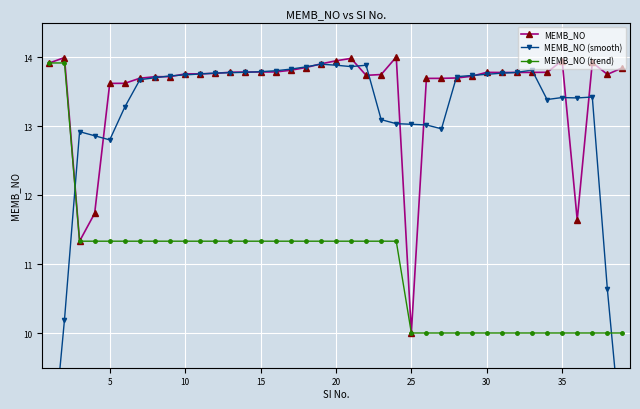

How many lines are shown in the chart?

3